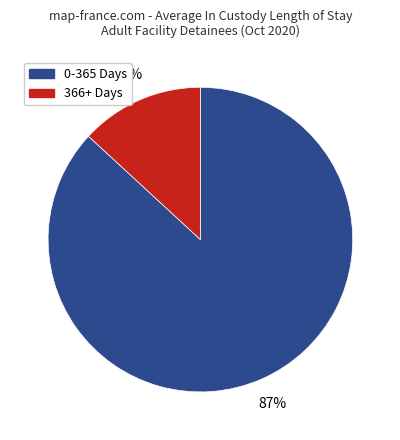

Rank the categories by value from highest to lowest.

0-365 Days, 366+ Days